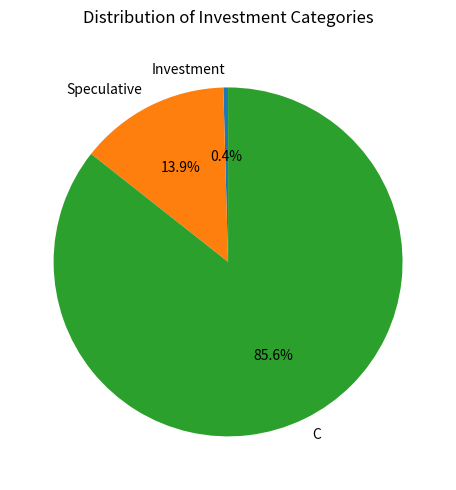

To the nearest percent, what is the combined percentage of Investment and C?

86%